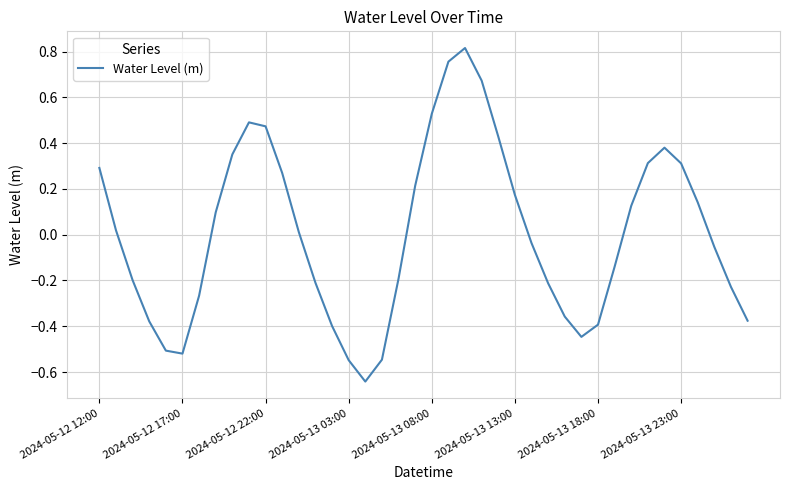

What is the difference between the maximum and minimum values?

1.5